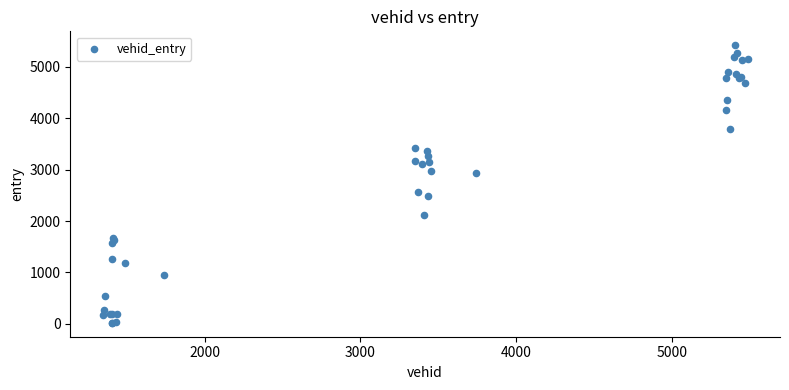

What Y value in the scatter plot is closest to 2718?

2568.1